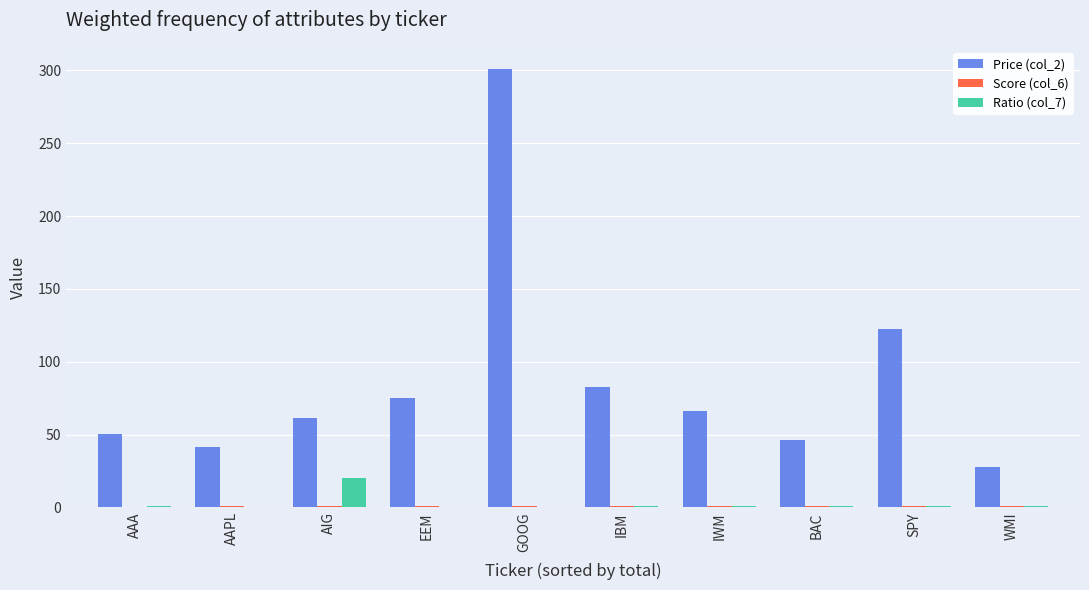

Which series has the widest spread of values?

Price (col_2)